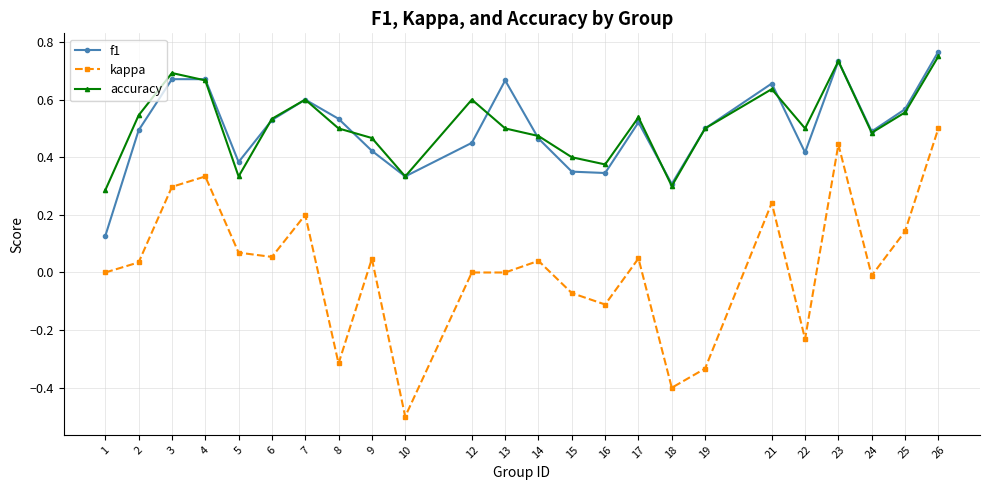

True or false: f1 and kappa cross at least once.

False